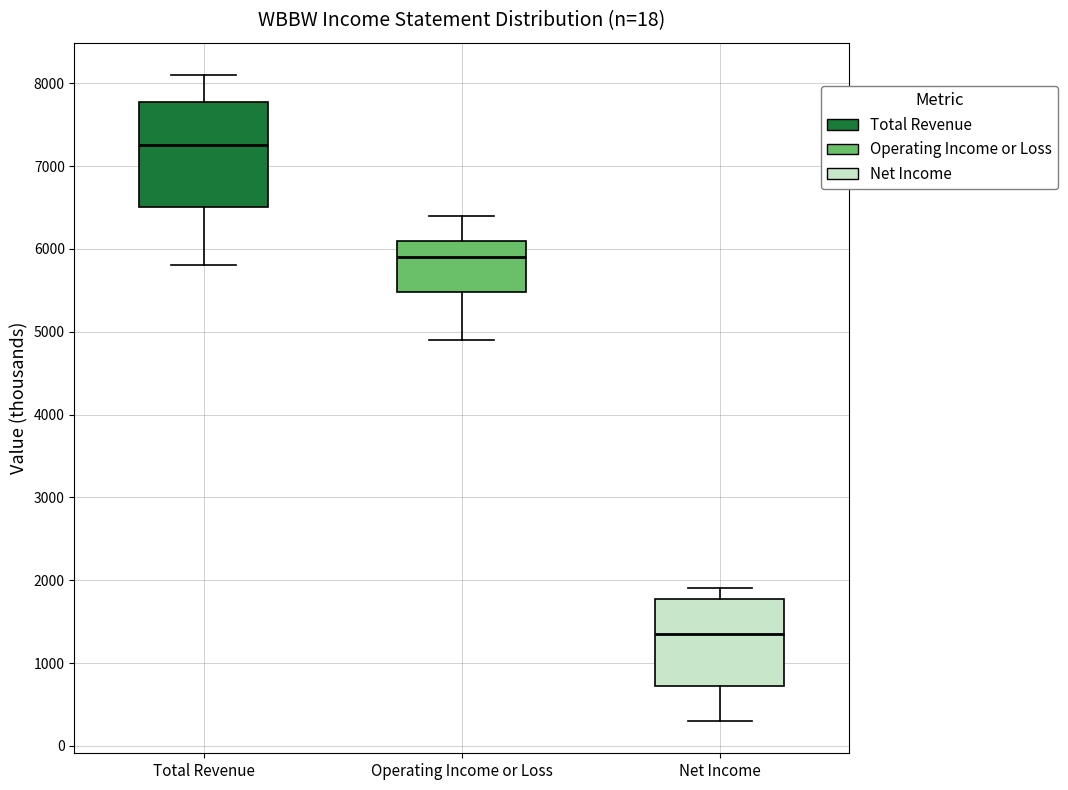

Where does the upper whisker of the box for Total Revenue end on the y-axis? The values are not printed on the chart, so give them approximately, as read against the axis.

8100